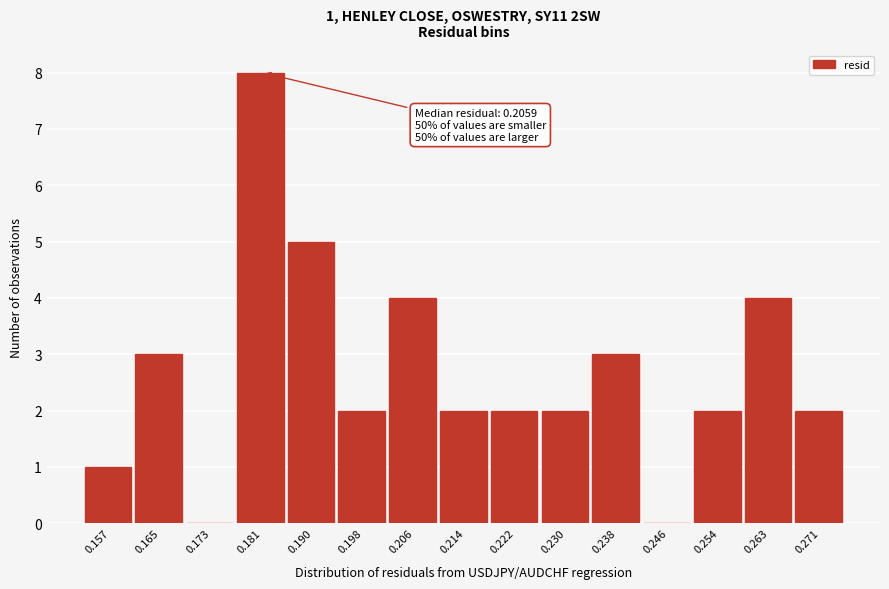

Reading right to left, list all the values displayed in this chart.

0.271=2	0.263=4	0.254=2	0.246=0	0.238=3	0.230=2	0.222=2	0.214=2	0.206=4	0.198=2	0.190=5	0.181=8	0.173=0	0.165=3	0.157=1